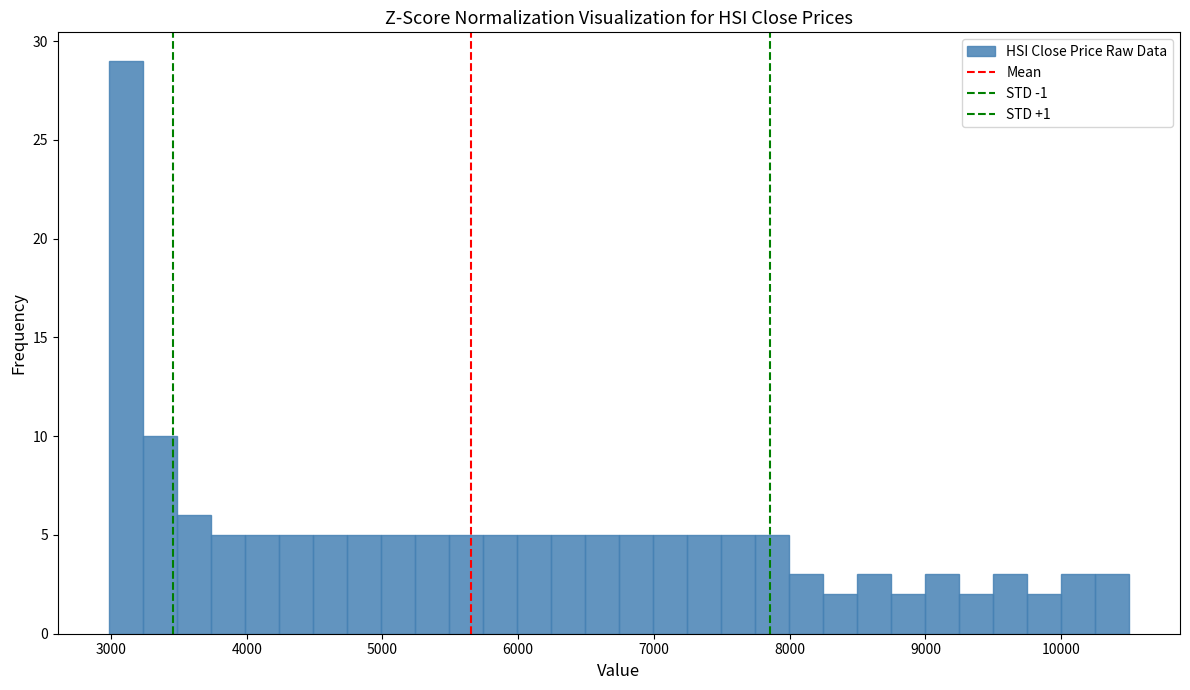

Read against the x-axis, roughly where is the centre of the tallest bar?

3100